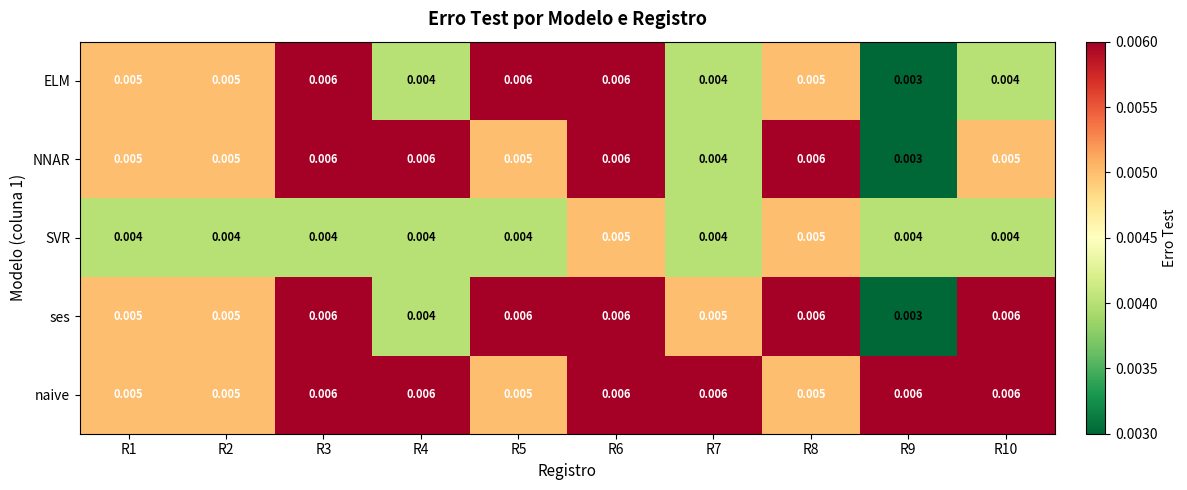

Is the value of SVR at R2 greater than the value of ses at R9?

Yes